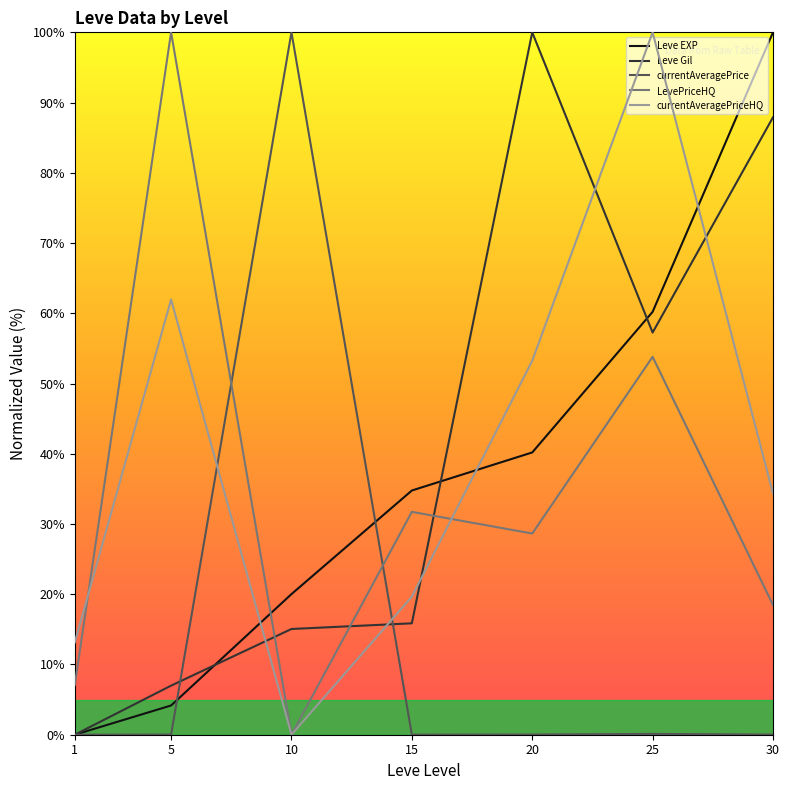

Is this an area chart (filled region under the line)?

No